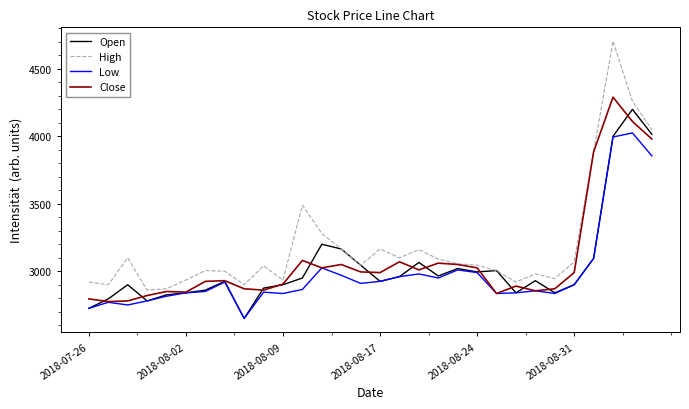

What is the maximum value shown in the chart?

4705